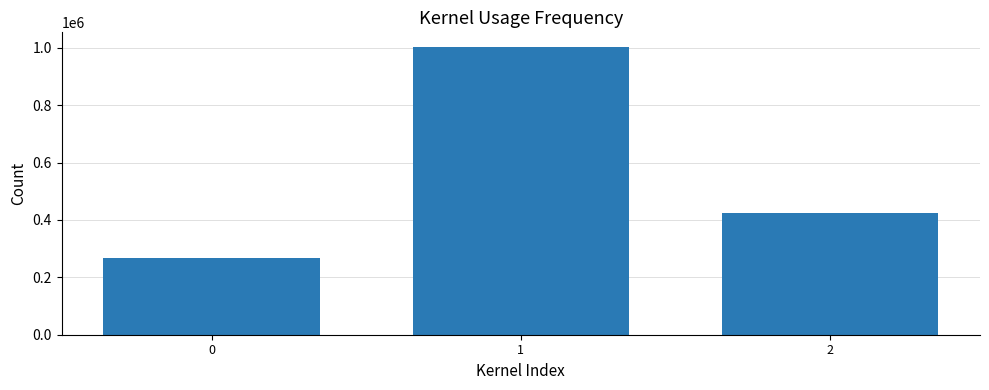

The value at 0 is 266064. True or false?

True